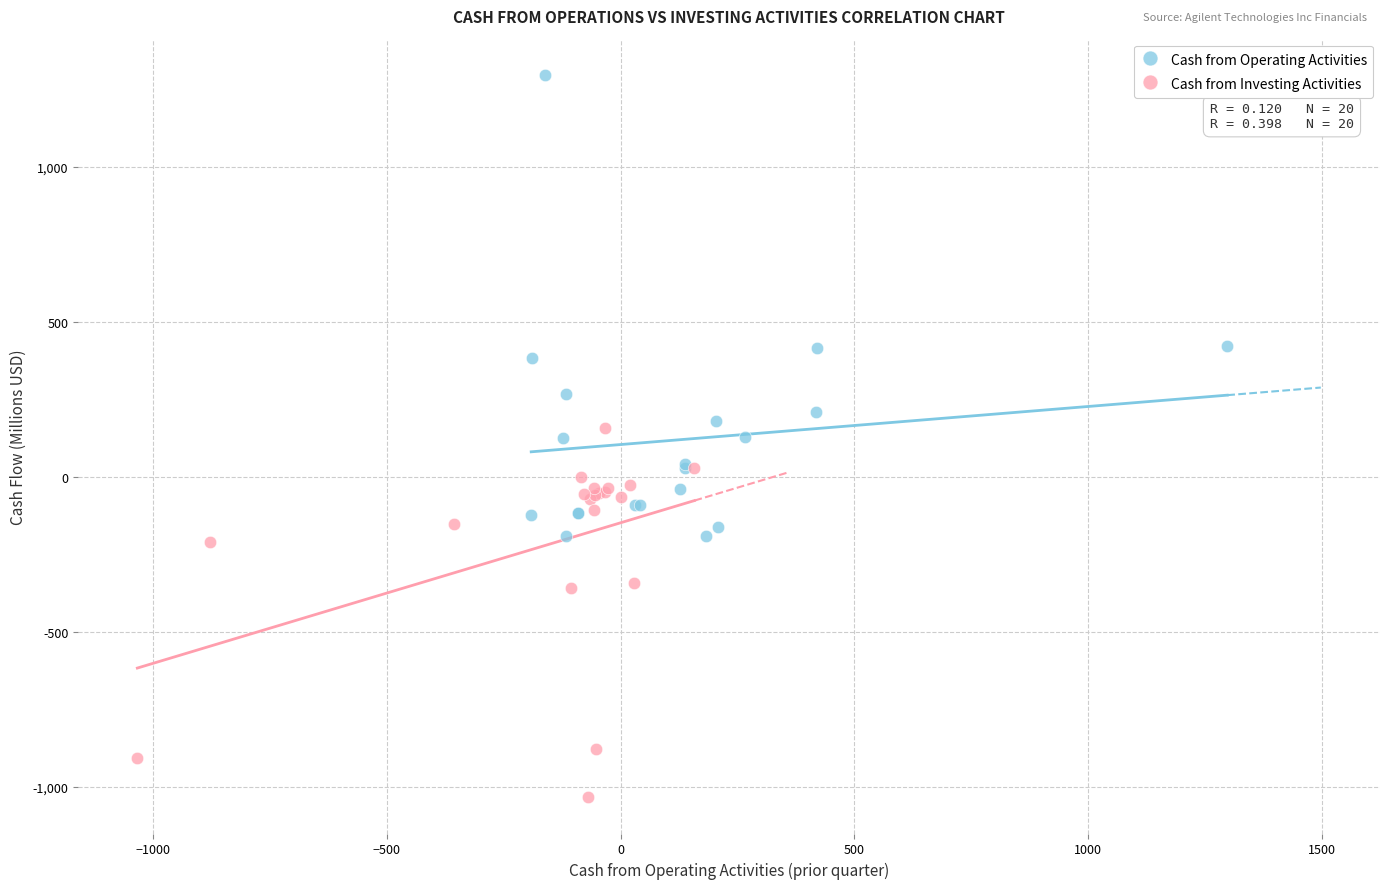

Which series has the largest Y range (max minus min)?

Cash from Operating Activities